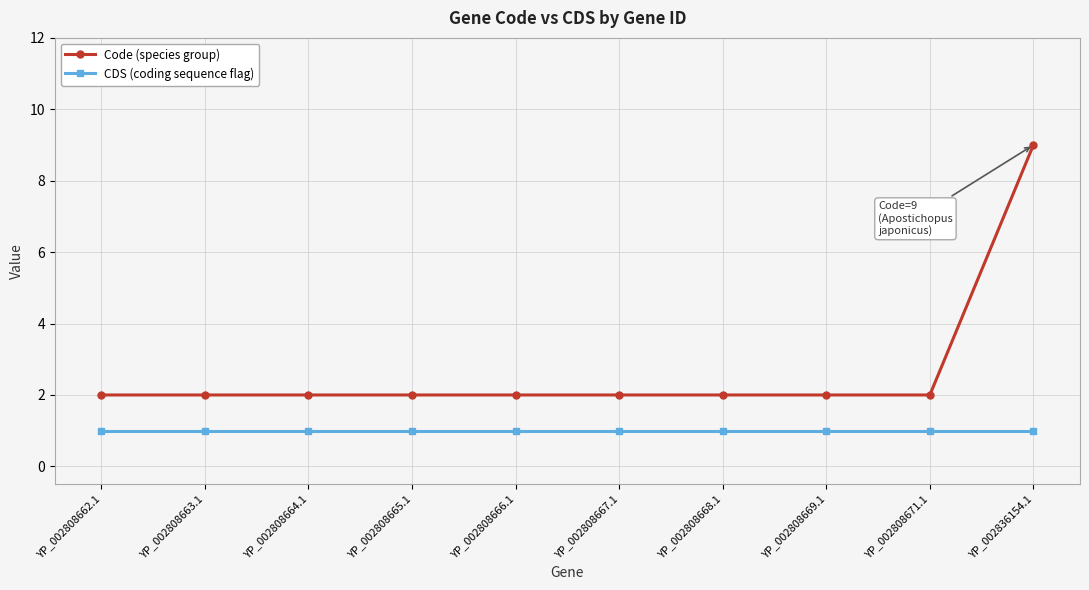

Is it true that CDS (coding sequence flag) equals 1 at YP_002808664.1?

True